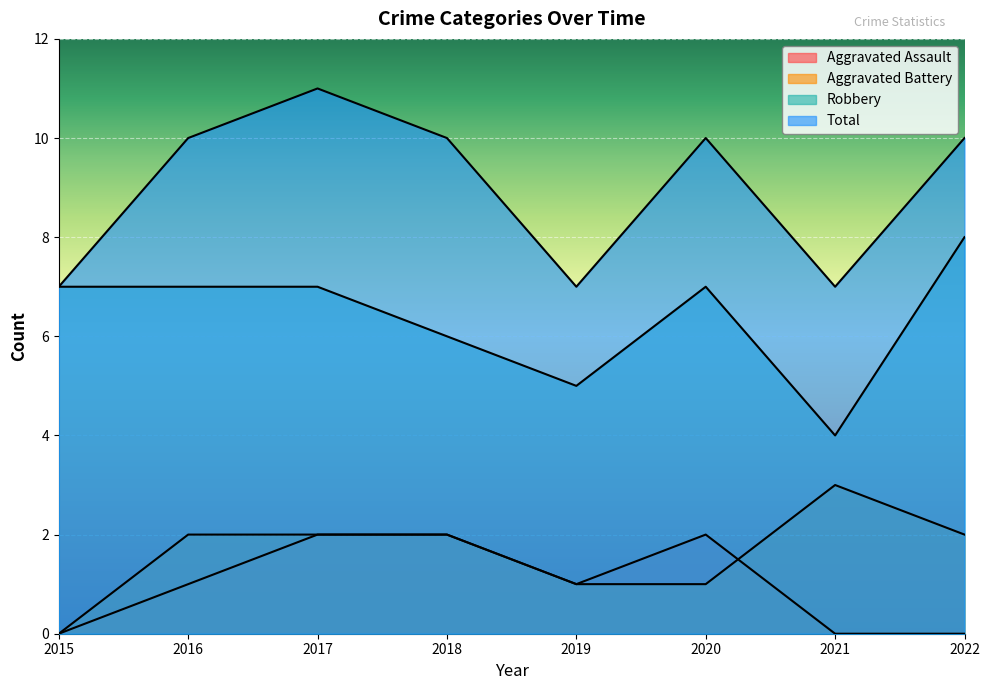

The Aggravated Assault series shows 1 at 2018. True or false?

False